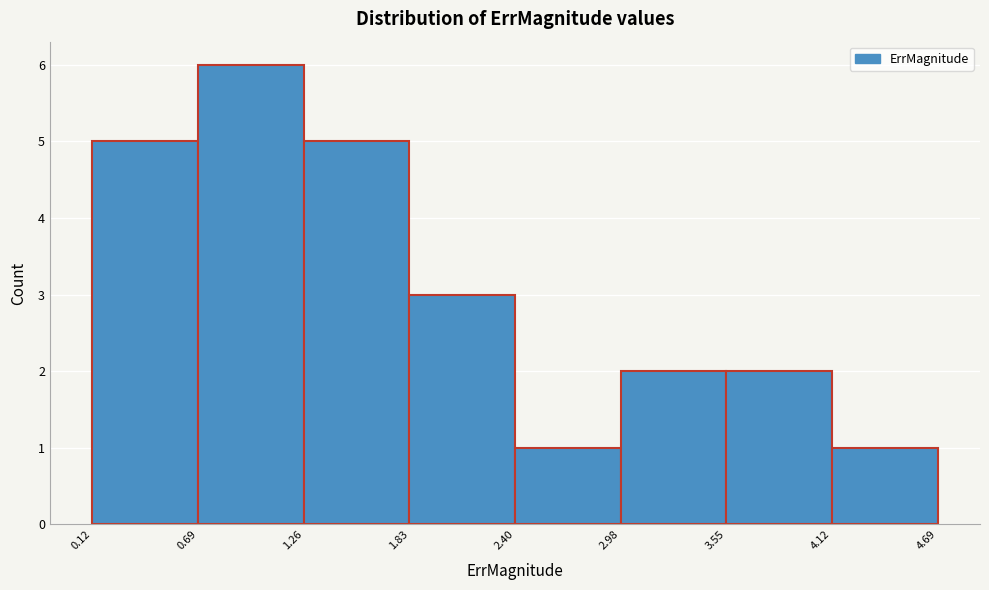

Reading left to right, list every bar in this chart as the range it spans on the x-axis followed by its height. The values are not printed on the chart, so give them approximately, as read against the axis.

0.12 to 0.69: 5
0.69 to 1.26: 6
1.26 to 1.83: 5
1.83 to 2.40: 3
2.40 to 2.98: 1
2.98 to 3.55: 2
3.55 to 4.12: 2
4.12 to 4.69: 1